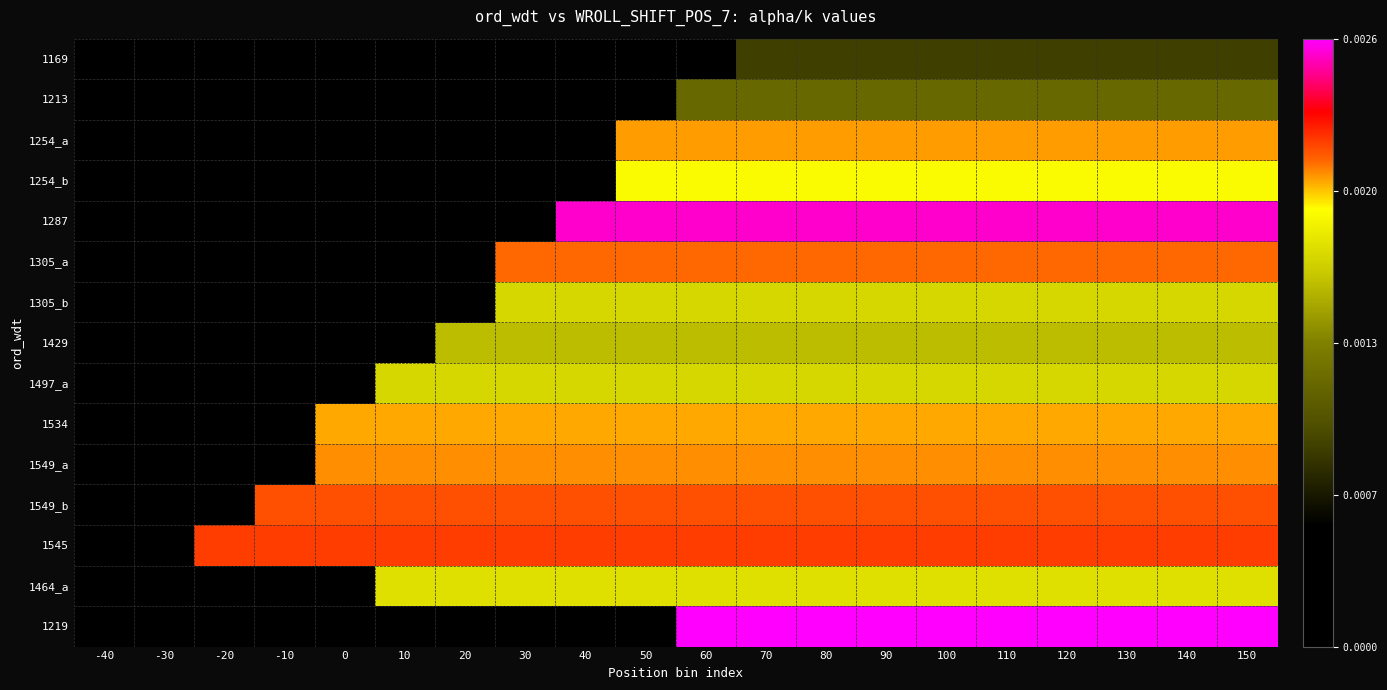

At -40, list the series in order from largest to smallest.

1169, 1213, 1254_a, 1254_b, 1287, 1305_a, 1305_b, 1429, 1497_a, 1534, 1549_a, 1549_b, 1545, 1464_a, 1219